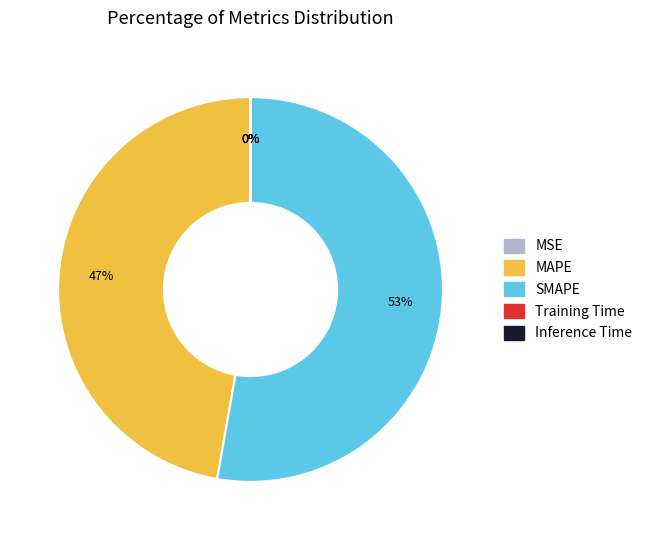

To the nearest percent, what is the average slice percentage?

20%